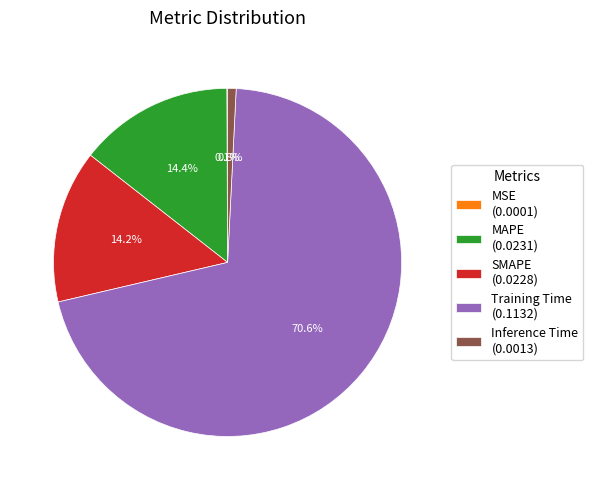

Does any single category account for the majority?

Yes